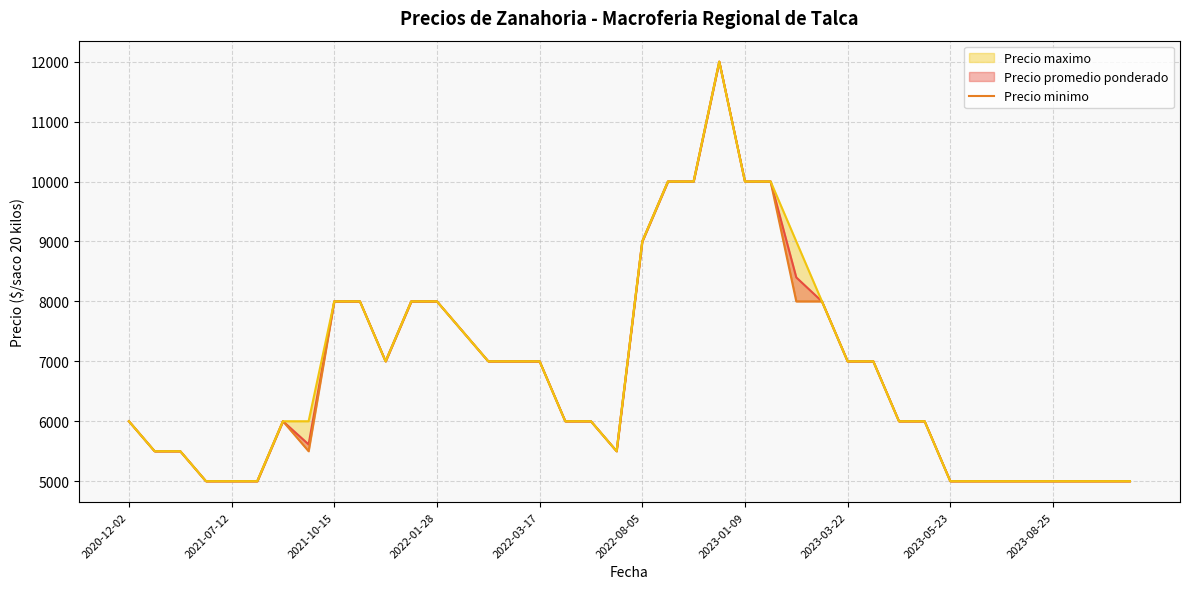

What is the average value?

6788